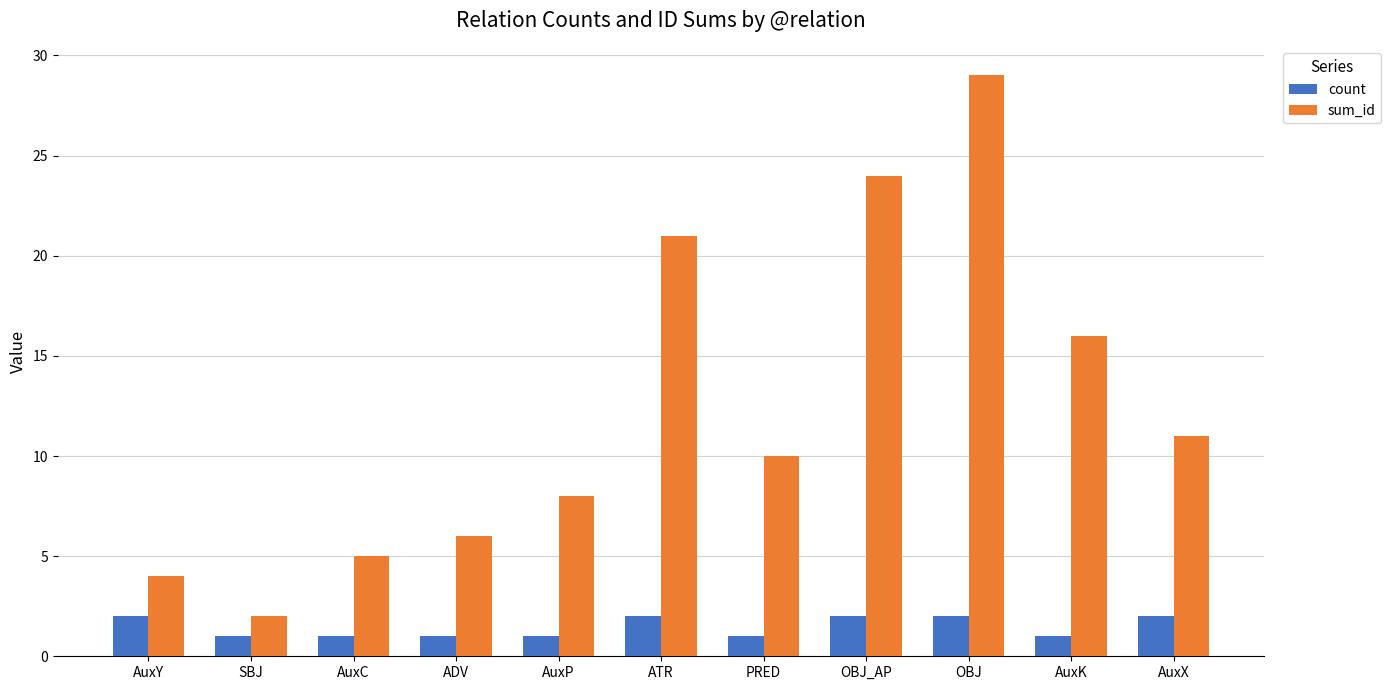

What position from the left is AuxC?

3